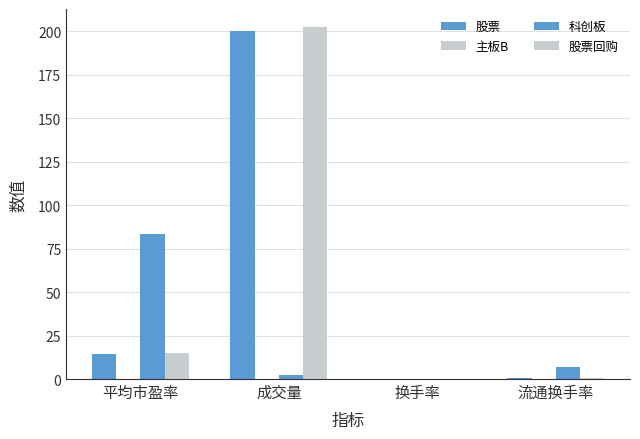

Rank the series by their maximum value, from highest to lowest.

股票回购, 股票, 科创板, 主板B